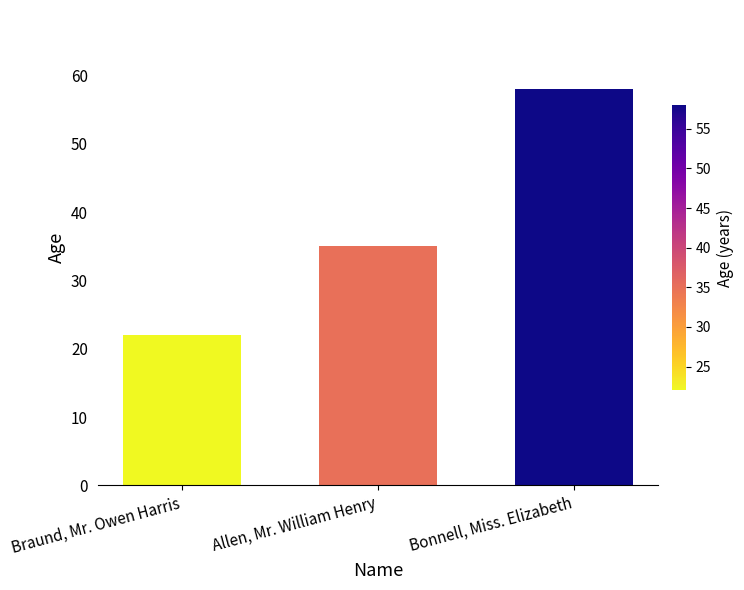

Which label corresponds to the smallest value in the chart?

Braund, Mr. Owen Harris